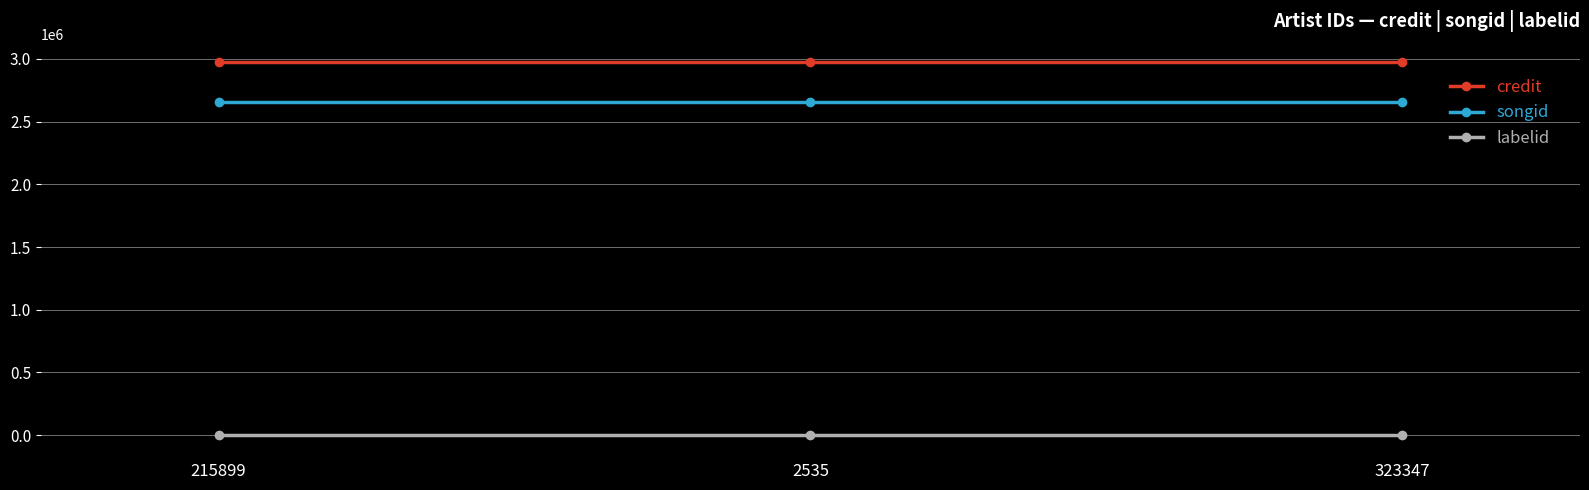

Rank the series by their maximum value, from highest to lowest.

credit, songid, labelid